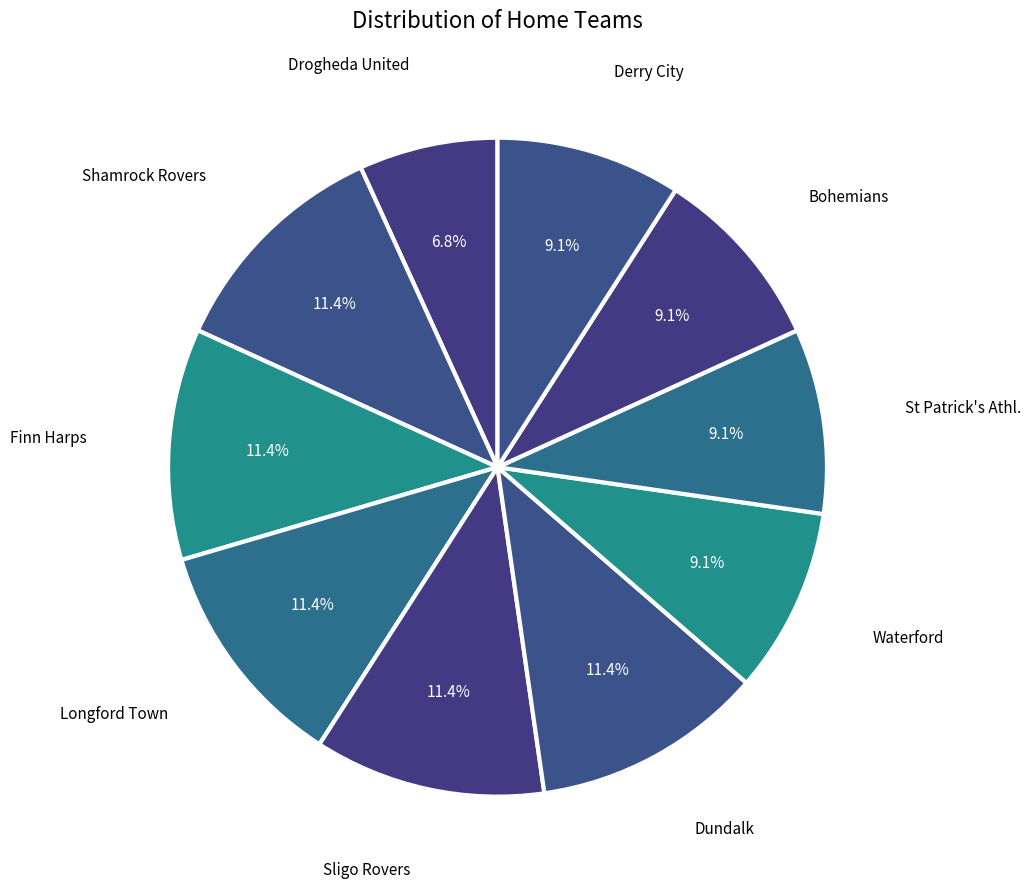

How many slices are in this pie chart?

10